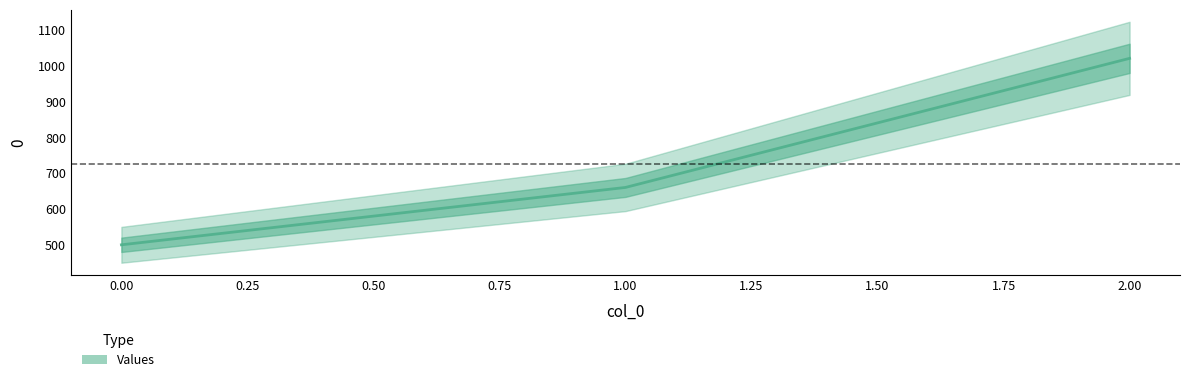

What is the minimum value shown in the chart?

500